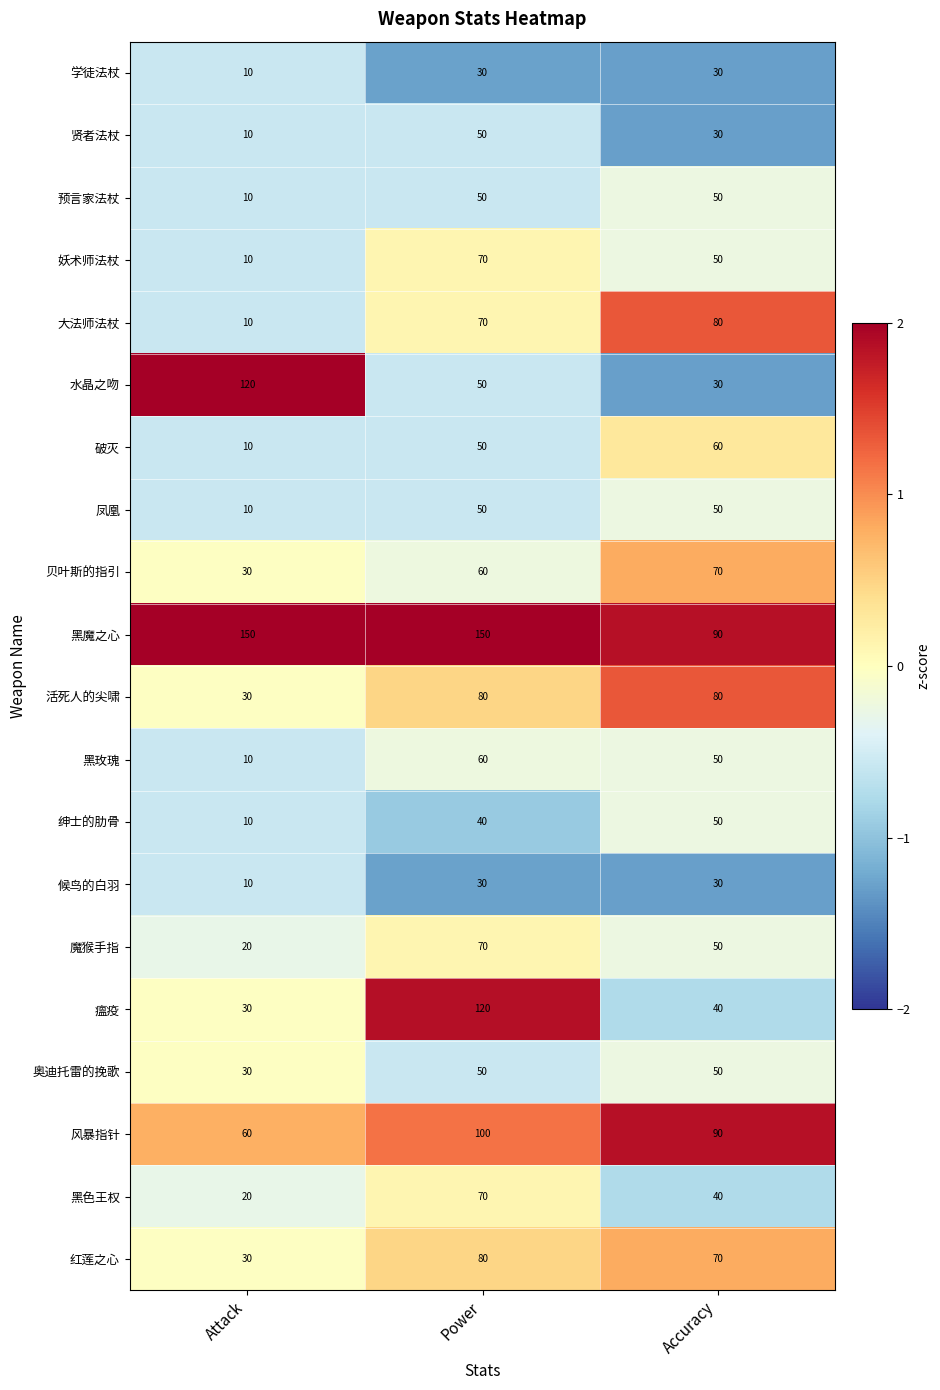

What is the average value of the 贤者法杖 series?

30